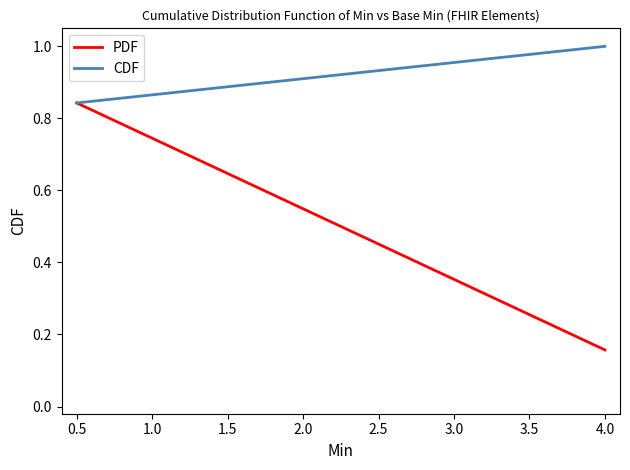

What is the maximum value shown in the chart?

1.0